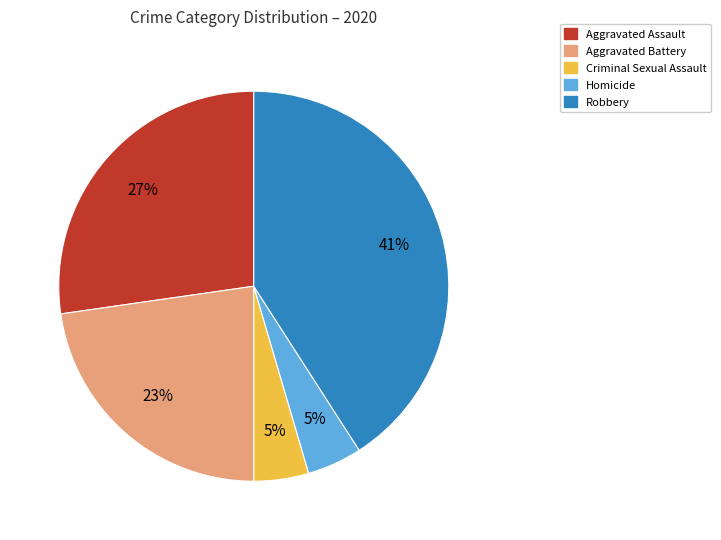

Is it true that Aggravated Assault is 27% of the pie?

True